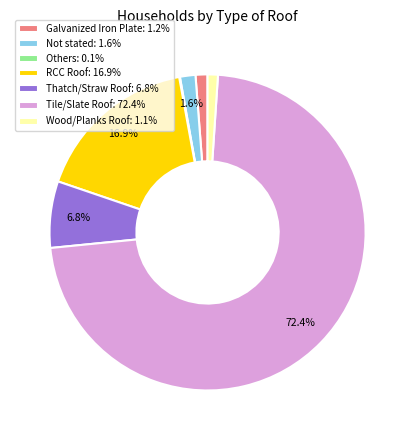

Does Not stated: 1.6% represent more than half of the total?

No